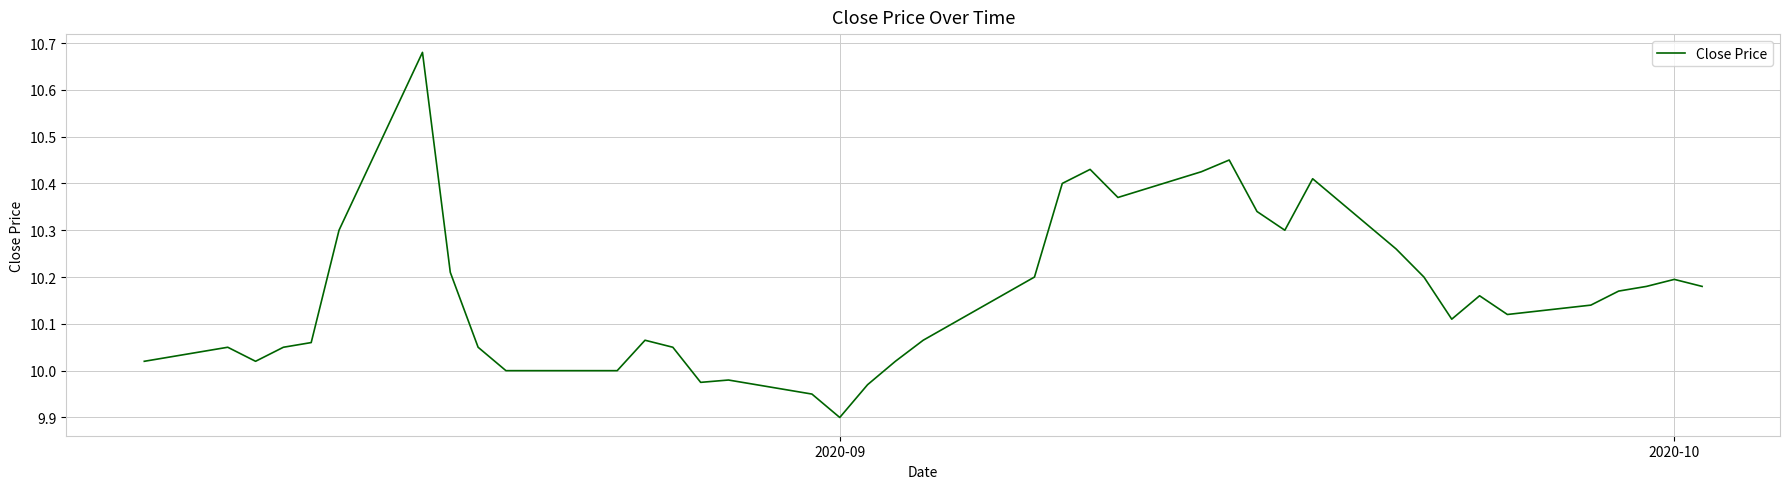

Does the chart display data point markers on the line(s)?

No